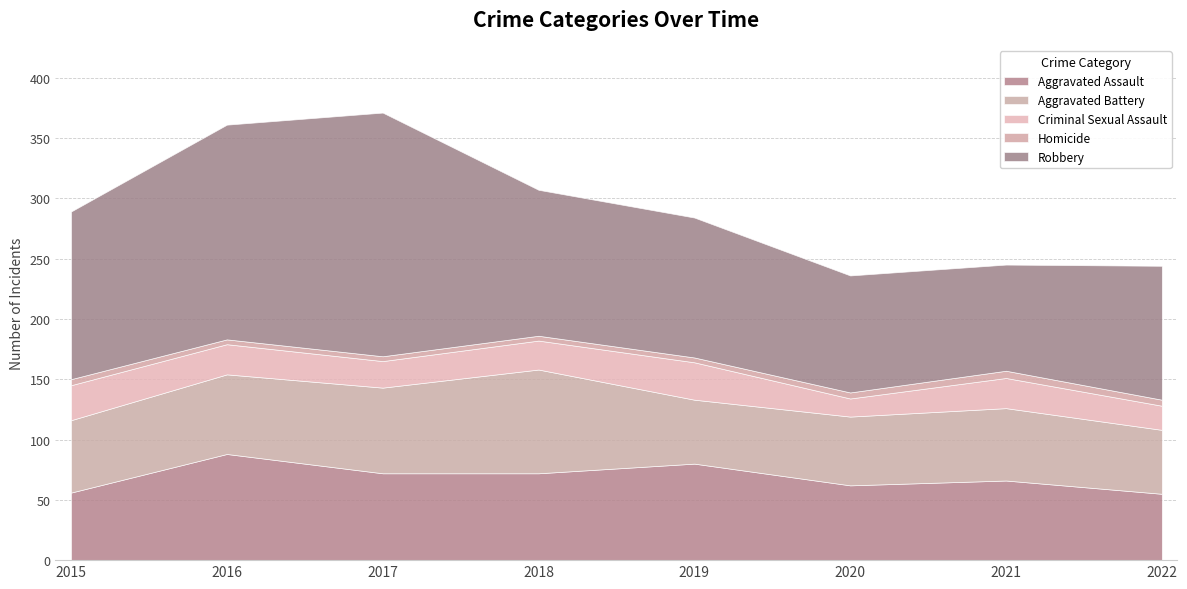

What is the minimum value for Aggravated Battery?

53